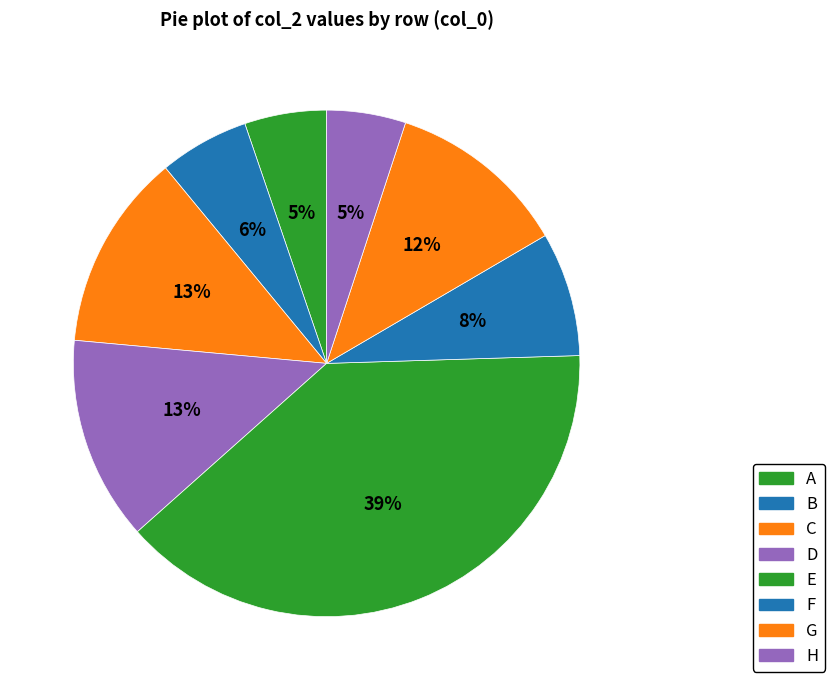

What percentage is the H slice, to the nearest percent?

5%